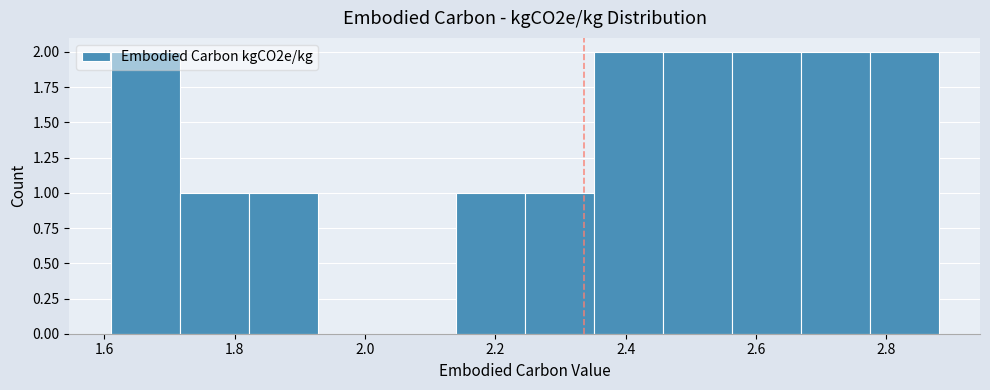

Reading left to right, transcribe this chart: for each bar, give the range it covers on the x-axis and its height. Neither the bar edges nor the heights are printed on the chart, so give them approximately, as read against the axes.

1.62 to 1.72: 2
1.72 to 1.82: 1
1.82 to 1.92: 1
1.92 to 2.04: 0
2.04 to 2.14: 0
2.14 to 2.24: 1
2.24 to 2.36: 1
2.36 to 2.46: 2
2.46 to 2.56: 2
2.56 to 2.66: 2
2.66 to 2.78: 2
2.78 to 2.88: 2